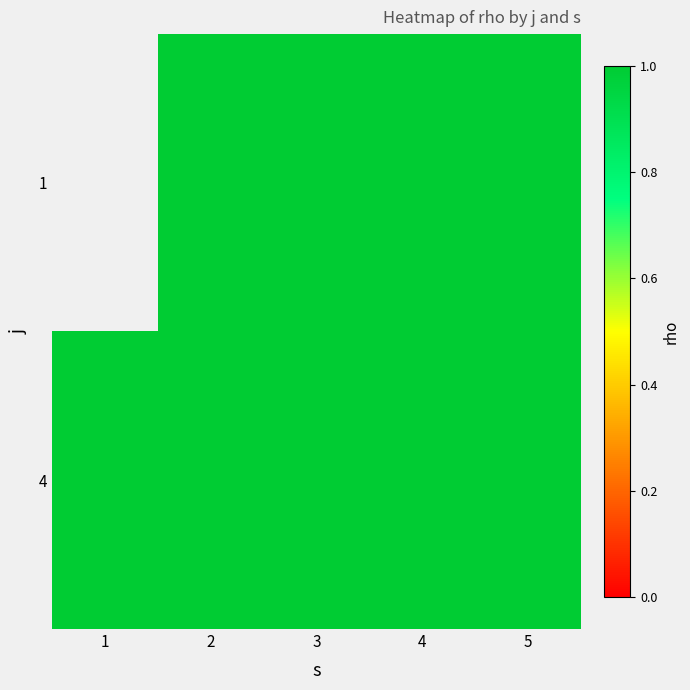

What is the total value across all series at 5?

2.0